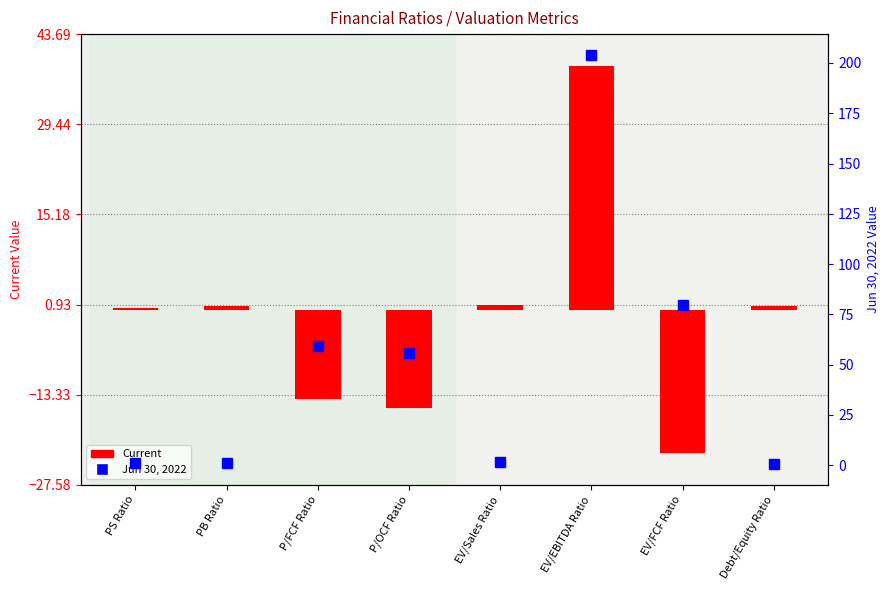

Rank the series by their average value, from lowest to highest.

Current, Jun 30, 2022